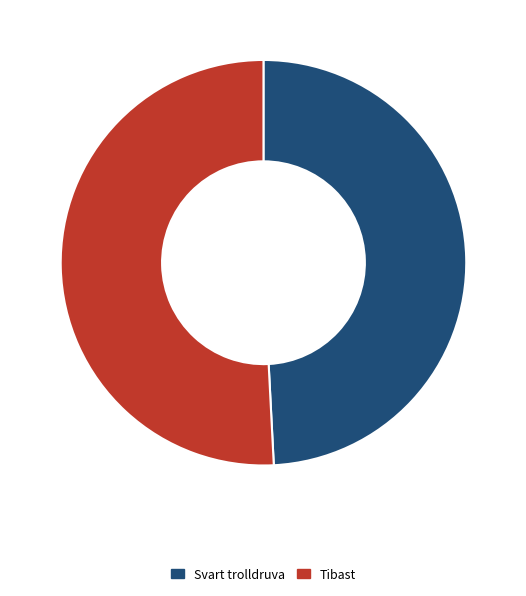

Which slice is the smallest?

Svart trolldruva